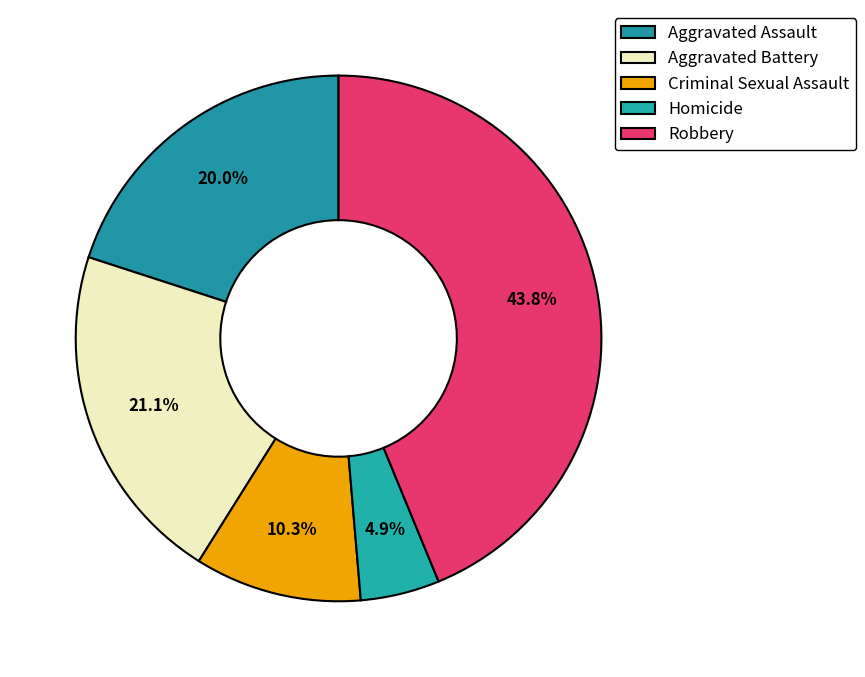

How many slices are in this pie chart?

5